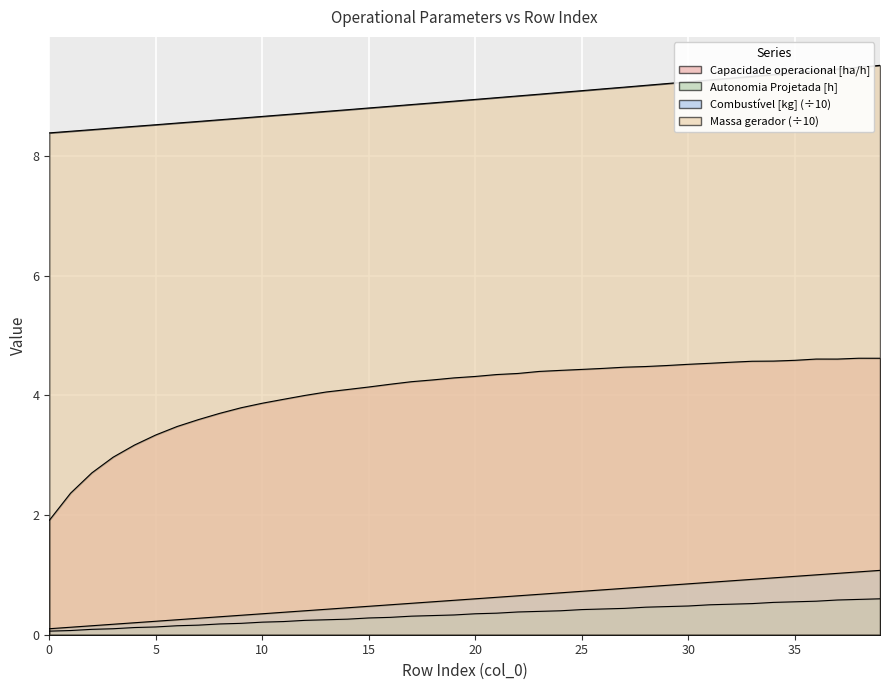

Is the value of Combustivel [kg] at 8 greater than the value of Massa gerador at 15?

No